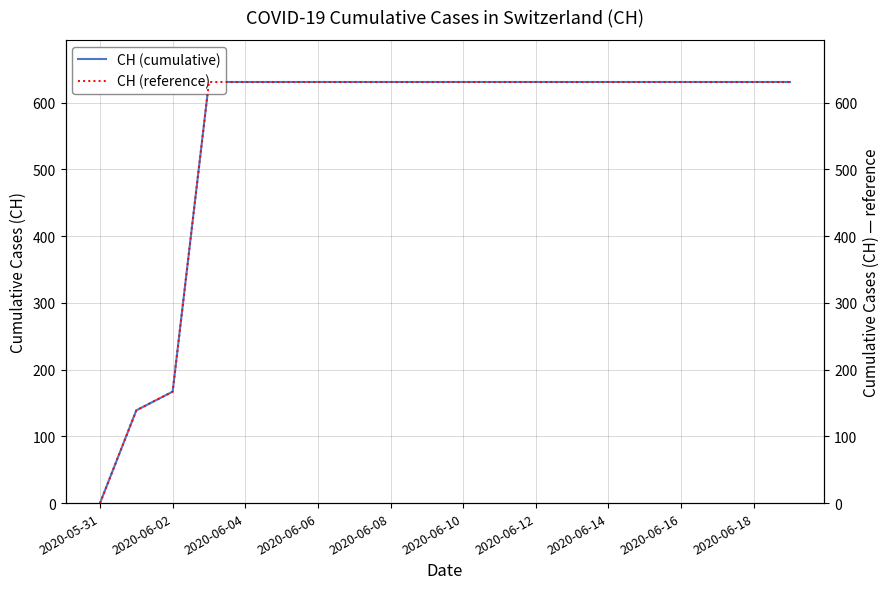

The CH (reference) series shows 863 at 2020-06-16. True or false?

False